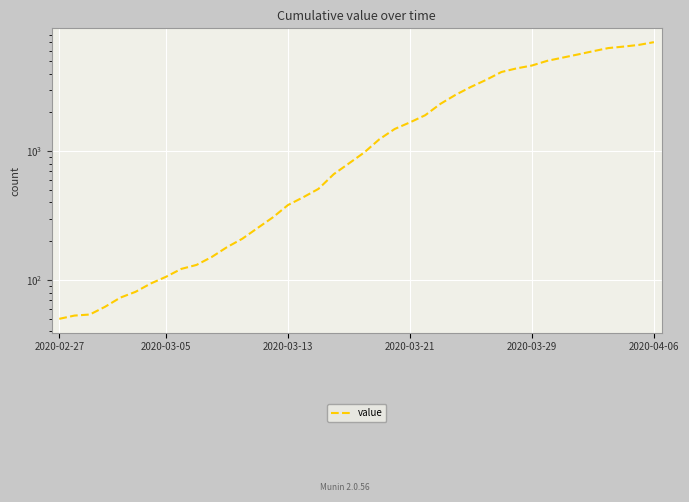

Approximately how many times larger is the value at 23 compared to 18?

2.5